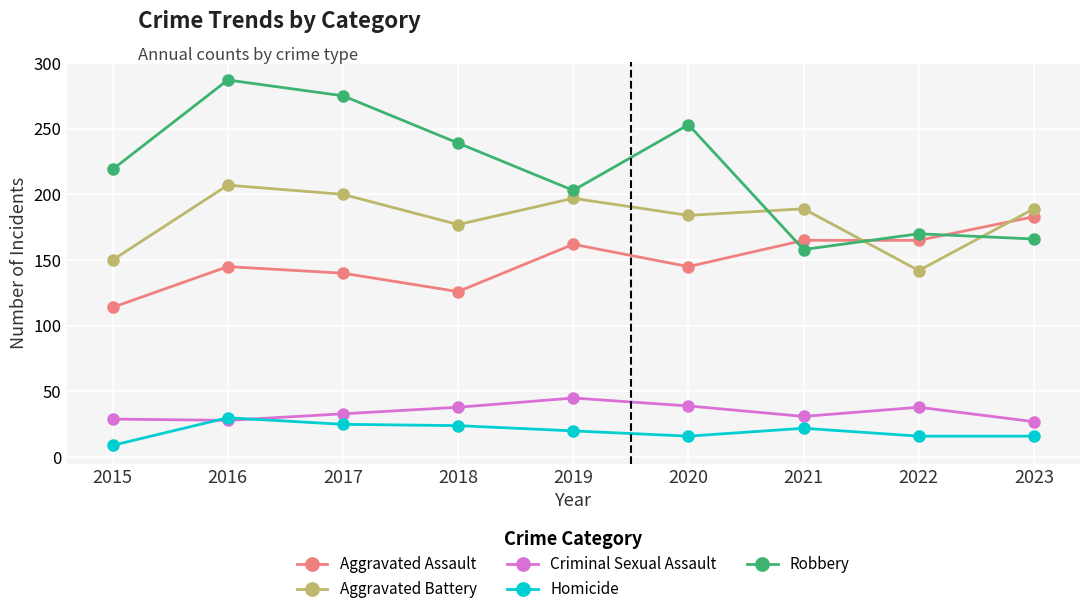

How many interior local valleys does the Robbery series have?

2